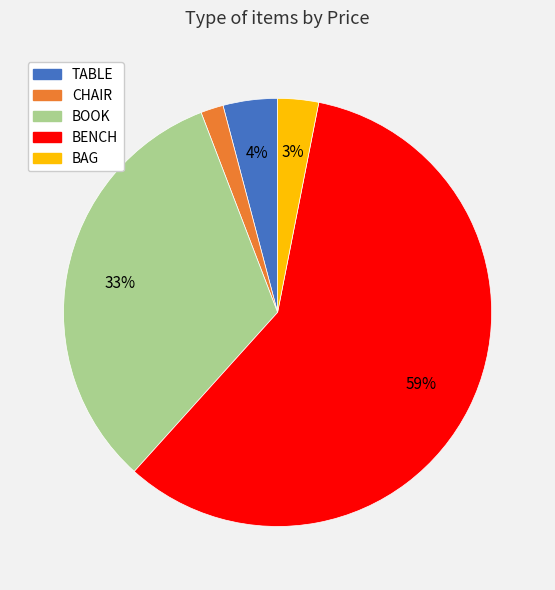

Is there a majority slice in this chart?

Yes